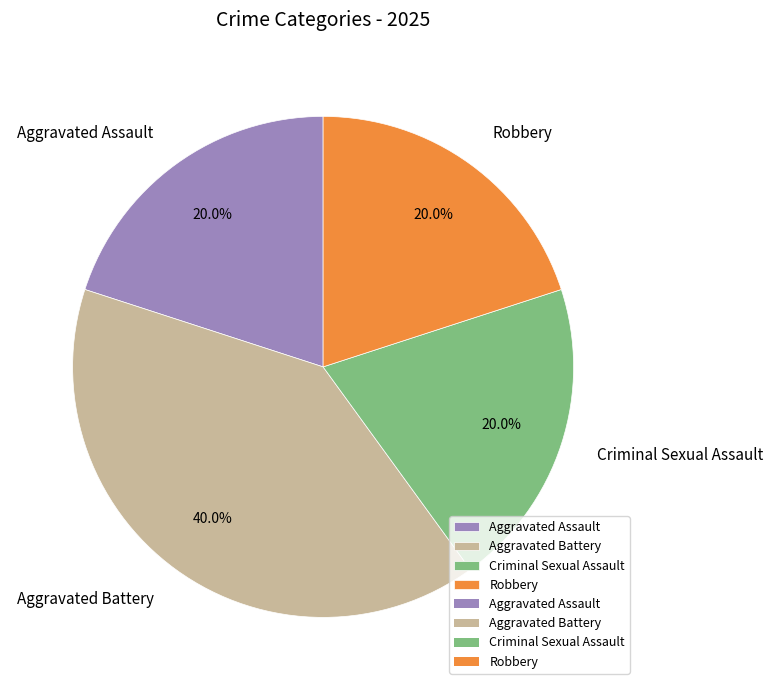

What percentage do Criminal Sexual Assault and Aggravated Battery together represent?

60.0%